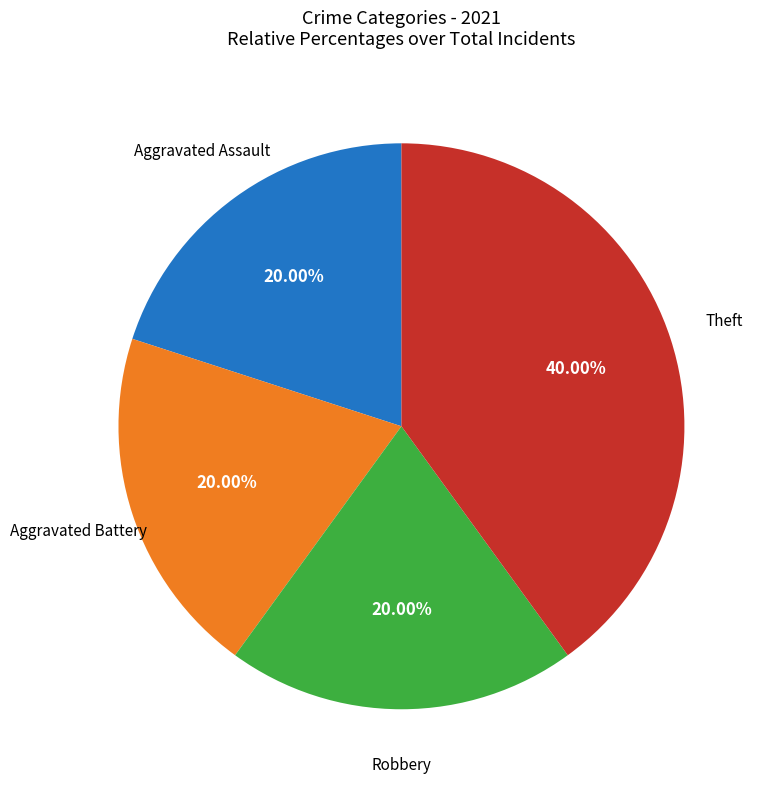

How many segments does this pie chart have?

4